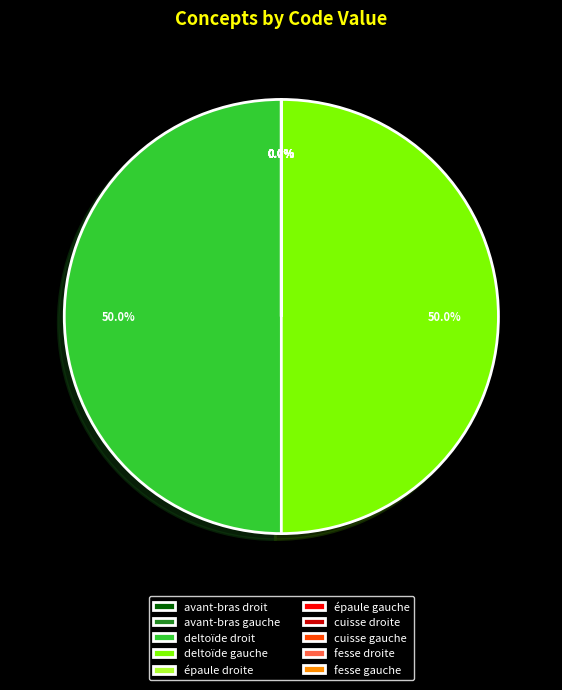

Rank the categories by value from highest to lowest.

deltoïde gauche, deltoïde droit, fesse droite, fesse gauche, épaule gauche, épaule droite, avant-bras gauche, avant-bras droit, cuisse gauche, cuisse droite